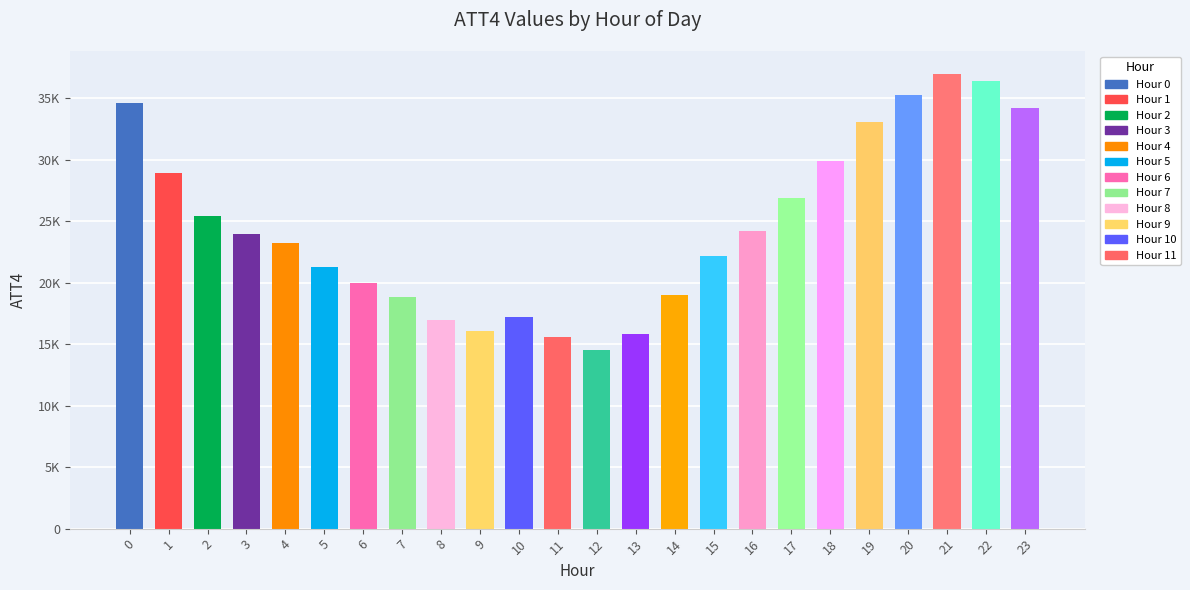

What is the value of the 18th bar from the left?

26900